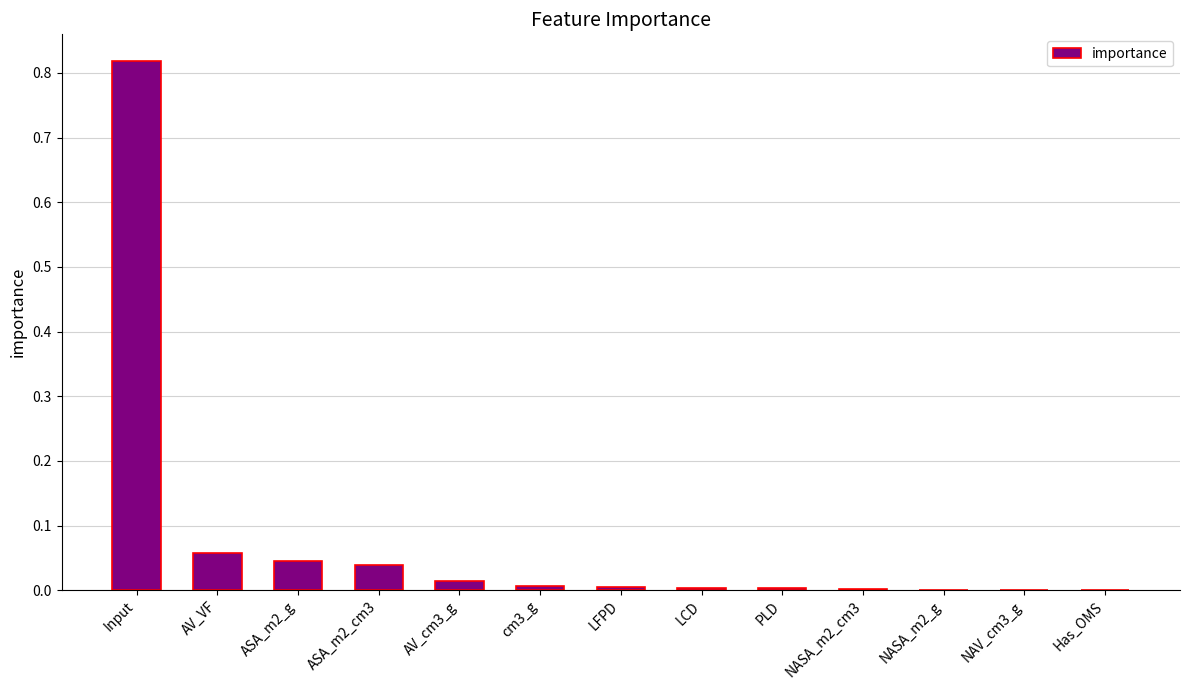

What is the sum of all values?

1.0